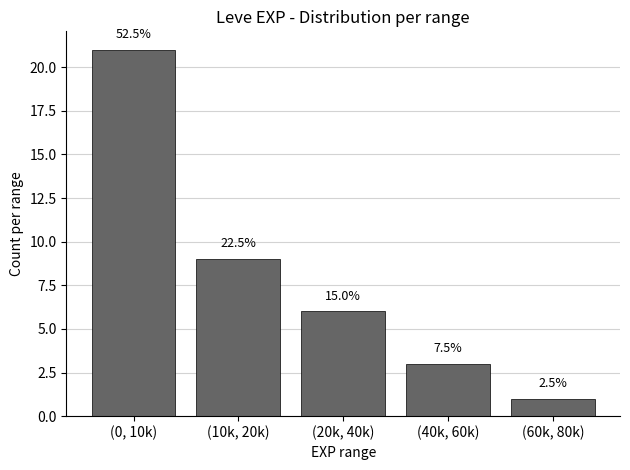

Does the chart contain any negative values?

No